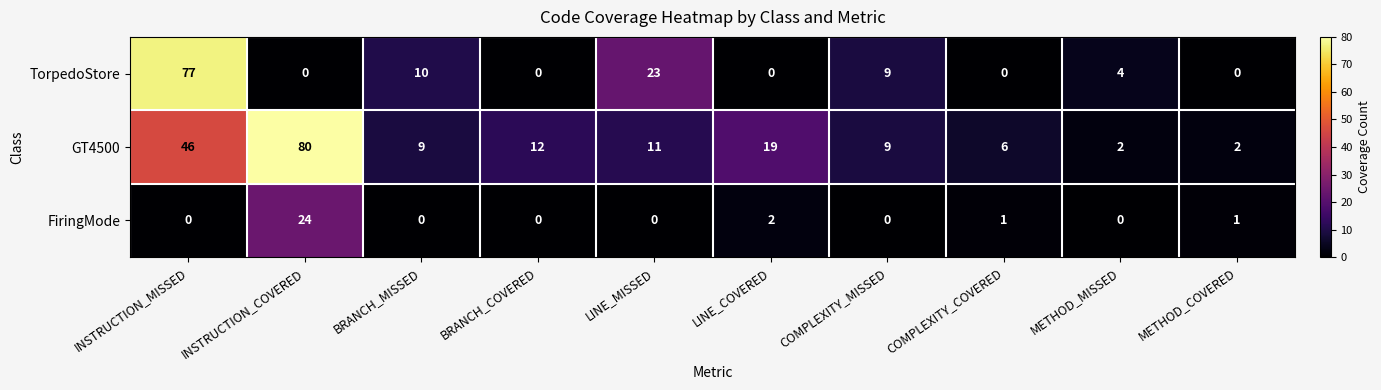

What is the difference between the second highest and second lowest values in the GT4500 series?

44